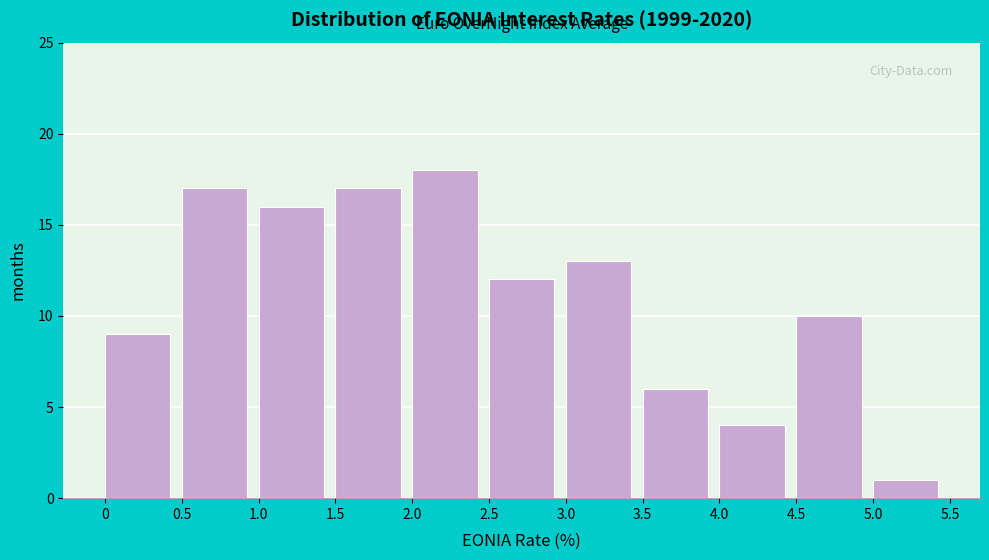

Reading left to right, list every bar in this chart as the range it spans on the x-axis followed by its height. The values are not printed on the chart, so give them approximately, as read against the axis.

0 to 0.5: 9
0.5 to 1.0: 17
1.0 to 1.5: 16
1.5 to 2.0: 17
2.0 to 2.5: 18
2.5 to 3.0: 12
3.0 to 3.5: 13
3.5 to 4.0: 6
4.0 to 4.5: 4
4.5 to 5.0: 10
5.0 to 5.5: 1